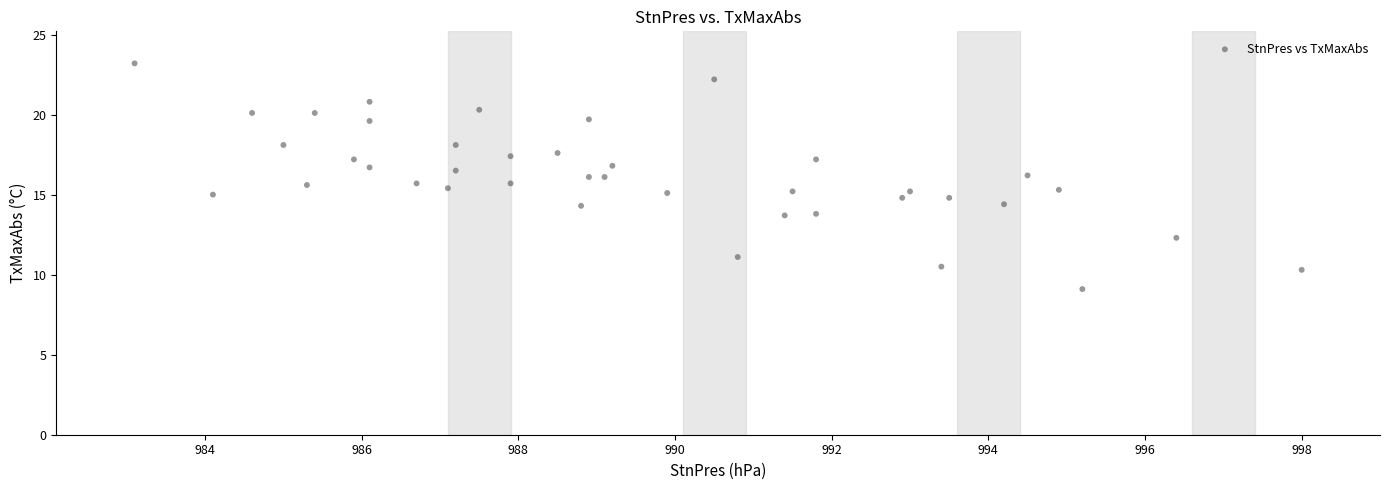

What is the range of Y values (max minus min)?

14.1